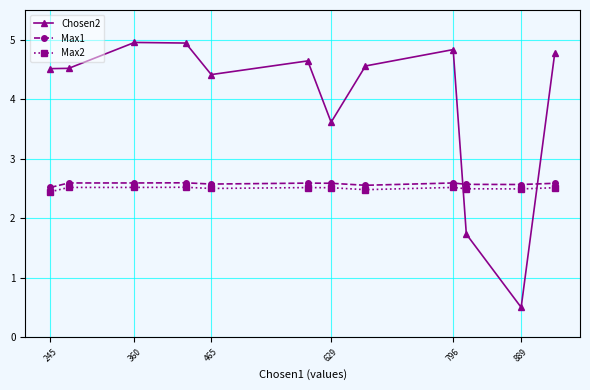

True or false: Max2 and Max1 cross at least once.

False